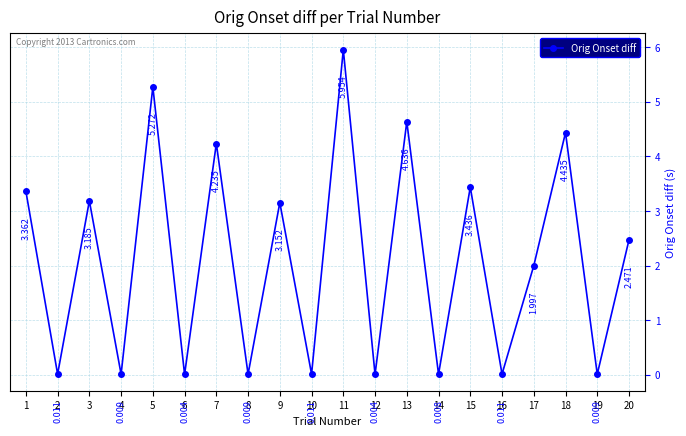

Is it true that the value at 17 is 3.2?

False